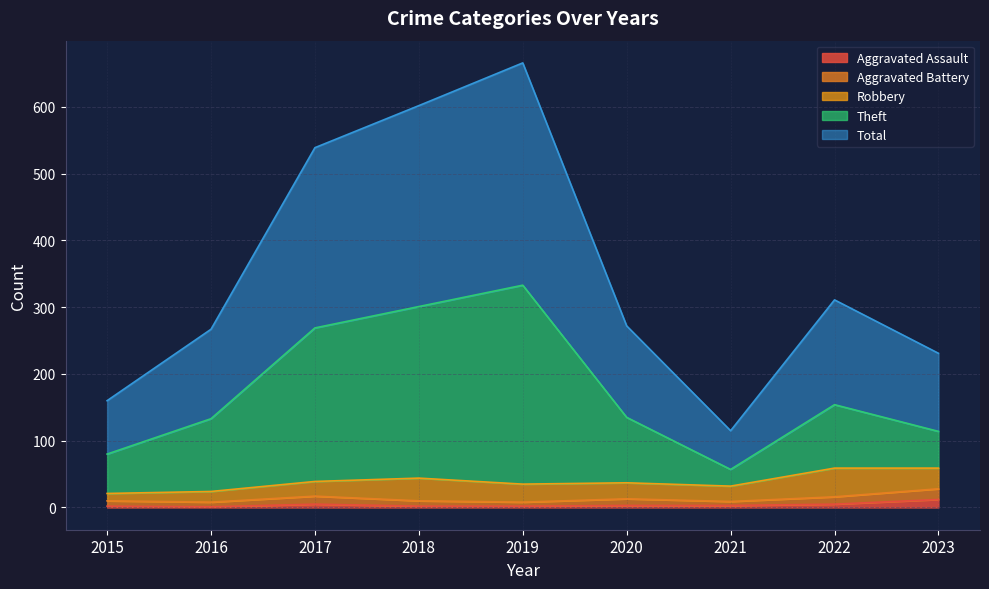

What is the minimum value for Total?

115